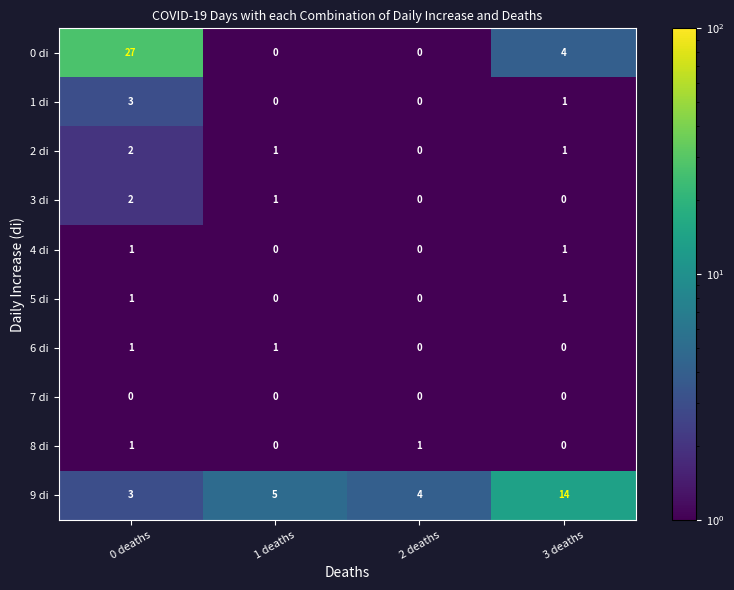

How many 4 di values are between 0 and 1?

4